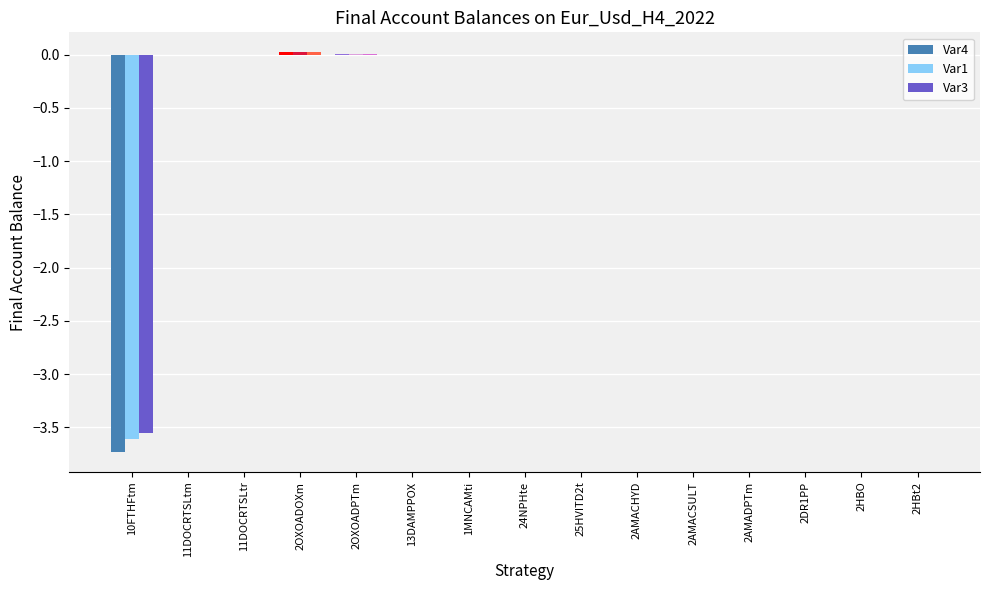

True or false: Var4 has a value of -2.5 at 10FTHFtm.

False